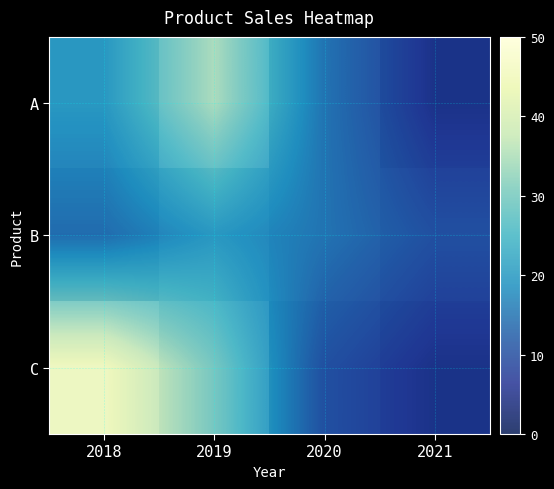

What is the greatest value displayed?

45